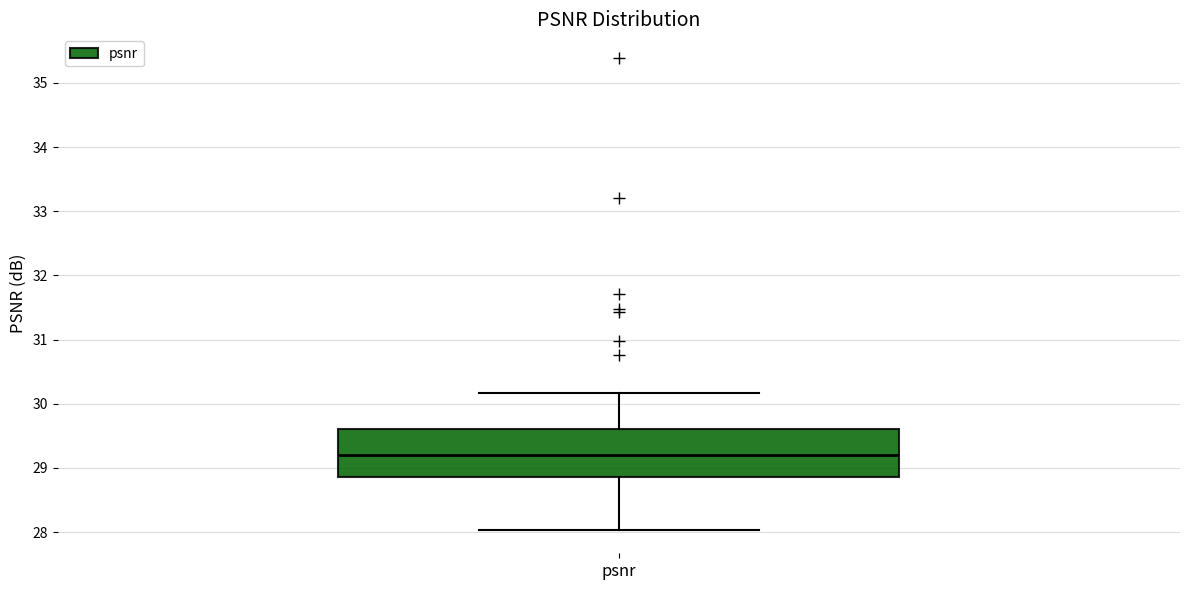

Read this box plot against the y-axis: the position of the median line, the range covered by the box, and the ends of both whiskers. The values are not printed on the chart, so give them approximately, as read against the axis.

median 29.2, box 28.9 to 29.6, whiskers 28.0 to 30.2